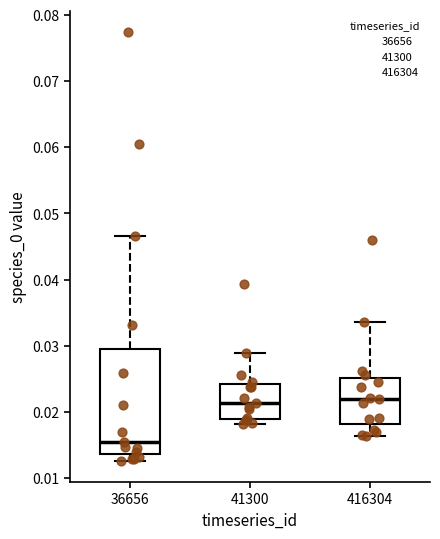

Reading left to right, transcribe this box plot: for each box, give where its median line is, the range the box spans, and where its two whiskers end, as read against the y-axis. The values are not printed on the chart, so give them approximately, as read against the axis.

36656: median 0.015, box 0.014 to 0.030, whiskers 0.013 to 0.047
41300: median 0.021, box 0.019 to 0.024, whiskers 0.018 to 0.029
416304: median 0.022, box 0.018 to 0.025, whiskers 0.016 to 0.034